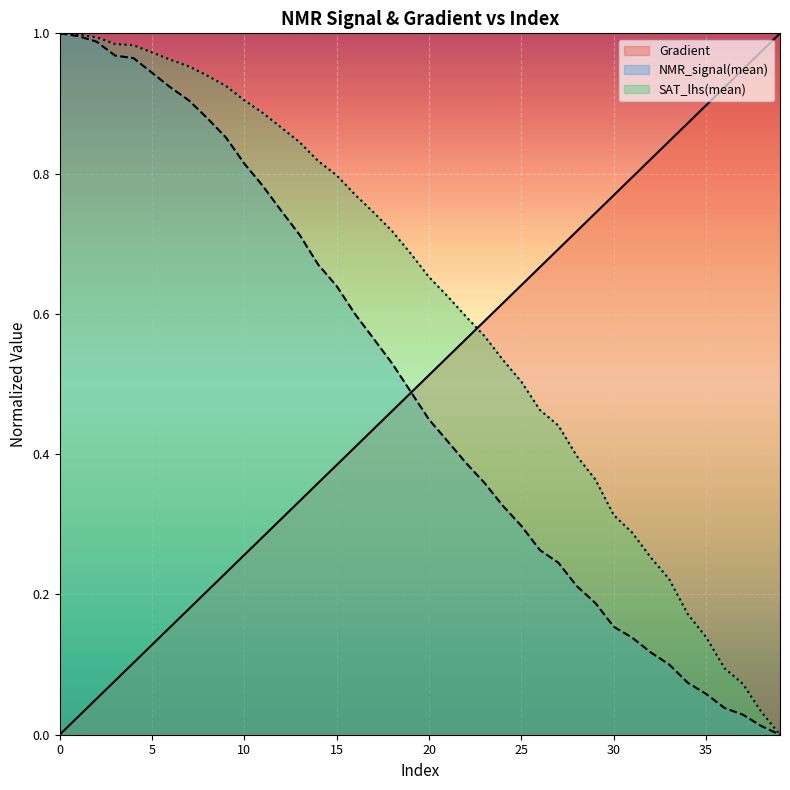

Reading right to left, what are all the values shown in this chart?

Gradient: 39=1.0	38=1.0	37=0.9	36=0.9	35=0.9	34=0.9	33=0.8	32=0.8	31=0.8	30=0.8	29=0.7	28=0.7	27=0.7	26=0.7	25=0.6	24=0.6	23=0.6	22=0.6	21=0.5	20=0.5	19=0.5	18=0.5	17=0.4	16=0.4	15=0.4	14=0.4	13=0.3	12=0.3	11=0.3	10=0.3	9=0.2	8=0.2	7=0.2	6=0.2	5=0.1	4=0.1	3=0.1	2=0.1	1=0.0	0=0.0
NMR_signal(mean): 39=0.0	38=0.0	37=0.0	36=0.0	35=0.1	34=0.1	33=0.1	32=0.1	31=0.1	30=0.2	29=0.2	28=0.2	27=0.2	26=0.3	25=0.3	24=0.3	23=0.4	22=0.4	21=0.4	20=0.4	19=0.5	18=0.5	17=0.6	16=0.6	15=0.6	14=0.7	13=0.7	12=0.7	11=0.8	10=0.8	9=0.9	8=0.9	7=0.9	6=0.9	5=0.9	4=1.0	3=1.0	2=1.0	1=1.0	0=1.0
SAT_lhs(mean): 39=0.0	38=0.0	37=0.1	36=0.1	35=0.1	34=0.2	33=0.2	32=0.3	31=0.3	30=0.3	29=0.4	28=0.4	27=0.4	26=0.5	25=0.5	24=0.5	23=0.6	22=0.6	21=0.6	20=0.7	19=0.7	18=0.7	17=0.7	16=0.8	15=0.8	14=0.8	13=0.8	12=0.9	11=0.9	10=0.9	9=0.9	8=0.9	7=1.0	6=1.0	5=1.0	4=1.0	3=1.0	2=1.0	1=1.0	0=1.0